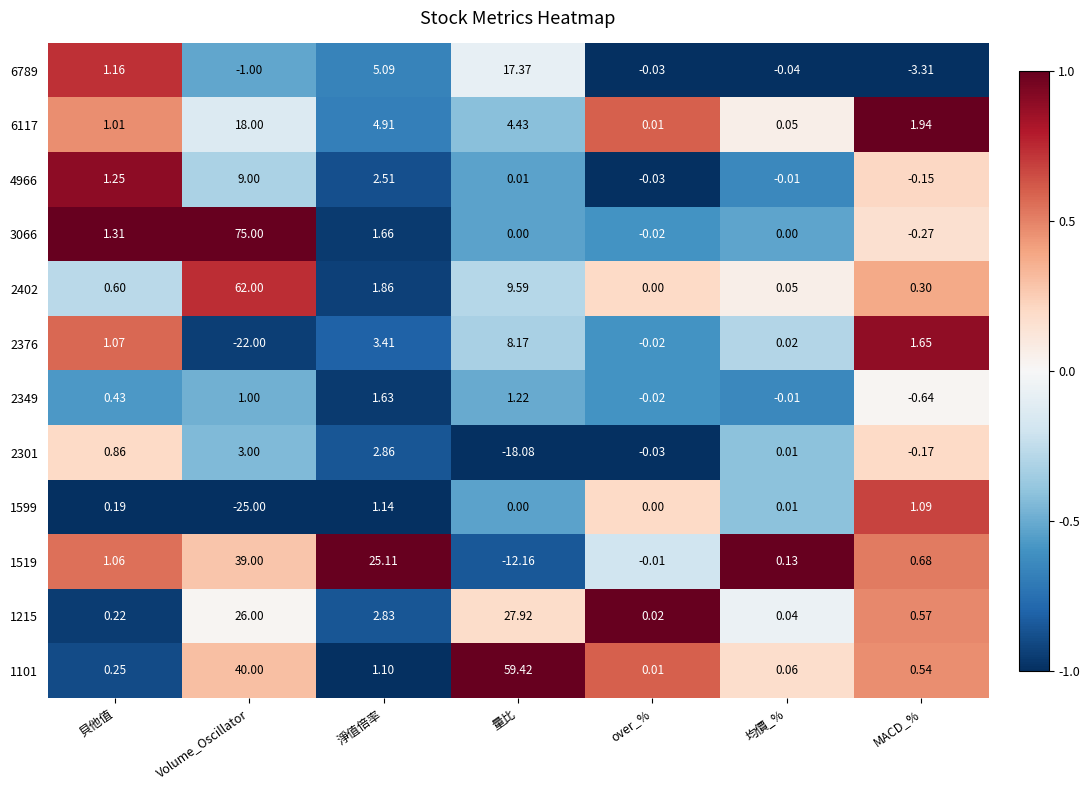

Which category has the lowest value in the 1599 series?

Volume_Oscillator